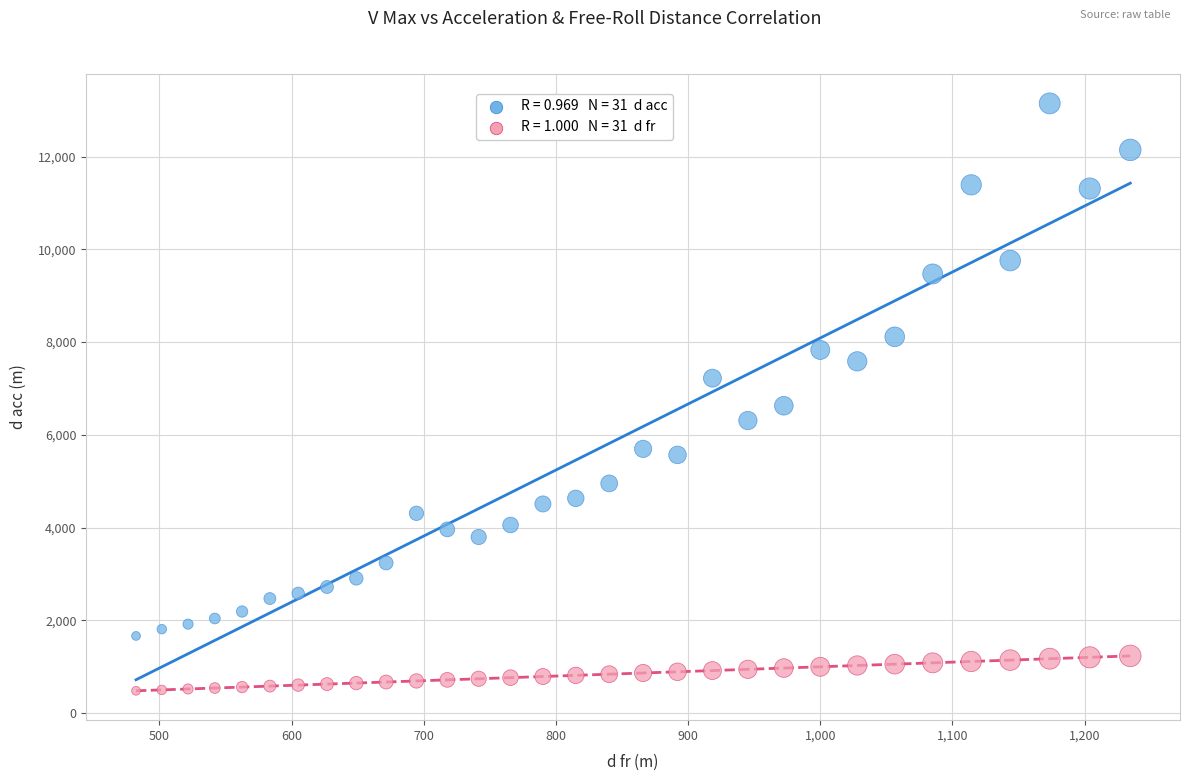

Across all data points, what is the range of Y values (max minus min)?

12665.4